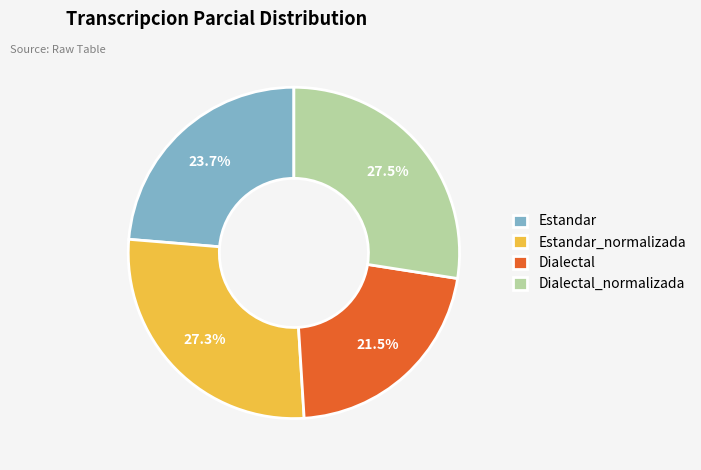

What is the ratio of the value at Estandar to the value at Dialectal?

1.1